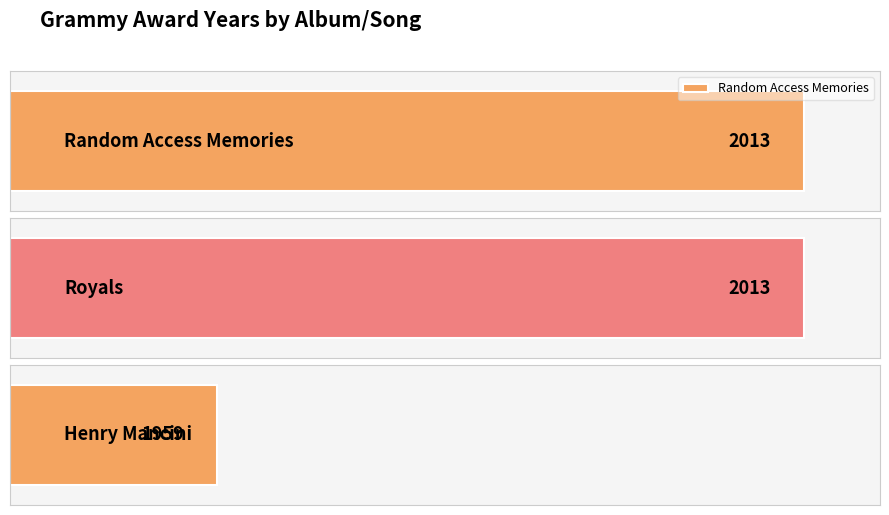

What is the sum of the values at Random Access Memories and Royals?

4026